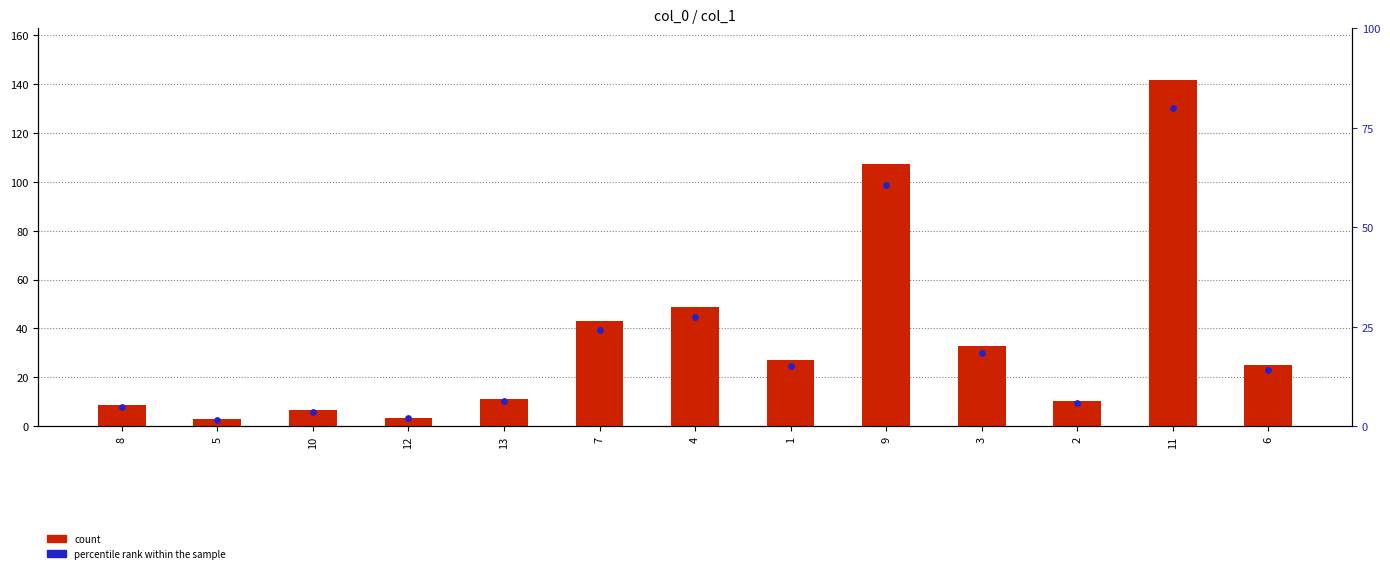

Which series has the largest Y range (max minus min)?

count